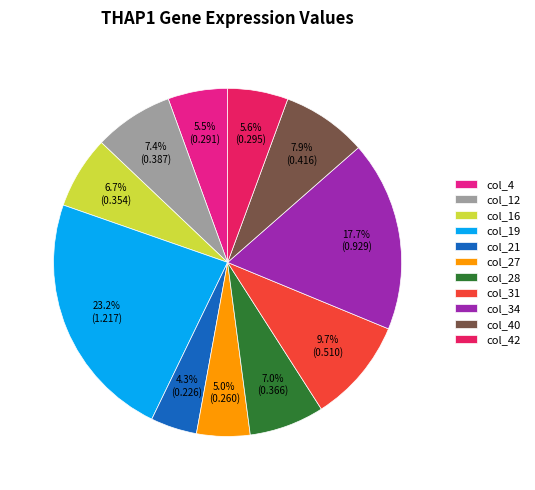

Between col_4 and col_40, which is larger?

col_40